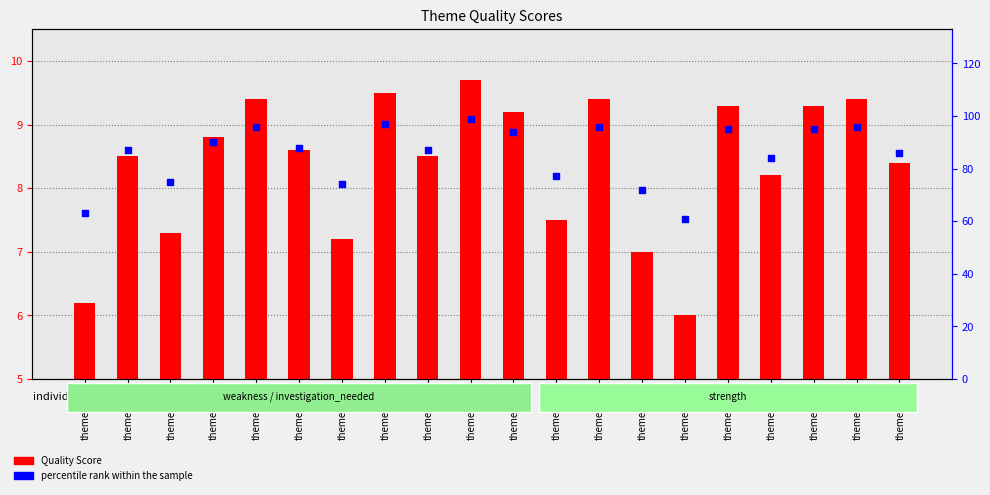

What is the total value across all series at theme_016?

104.3